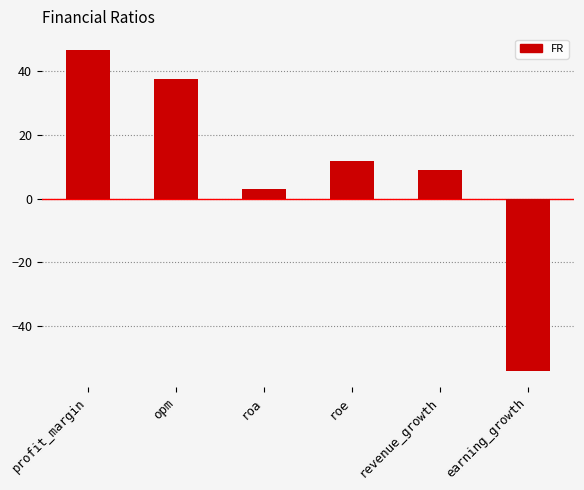

How many positive values are there?

5